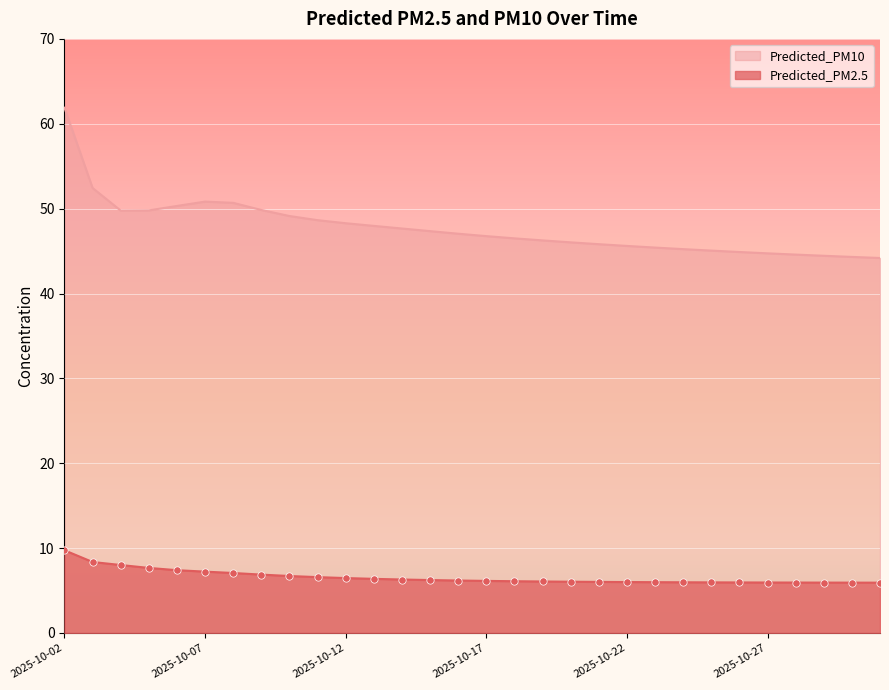

Which series has the largest total across all categories?

Predicted_PM10